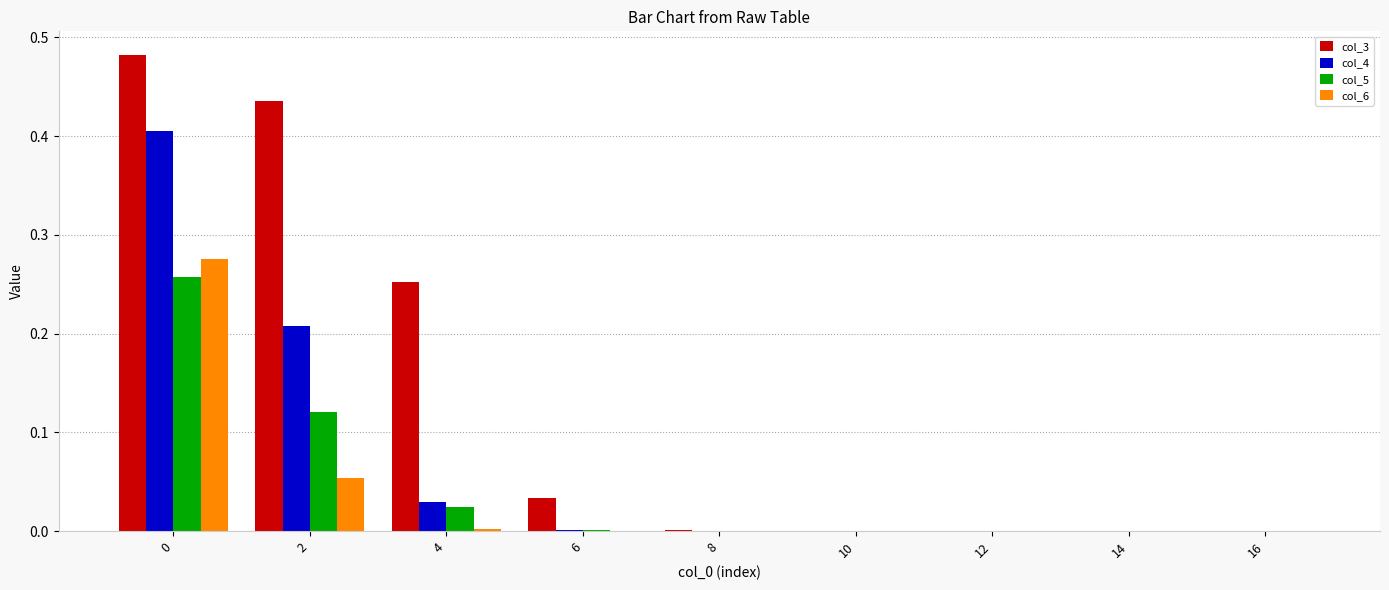

True or false: col_4 has a value of 0.3 at 16.

False